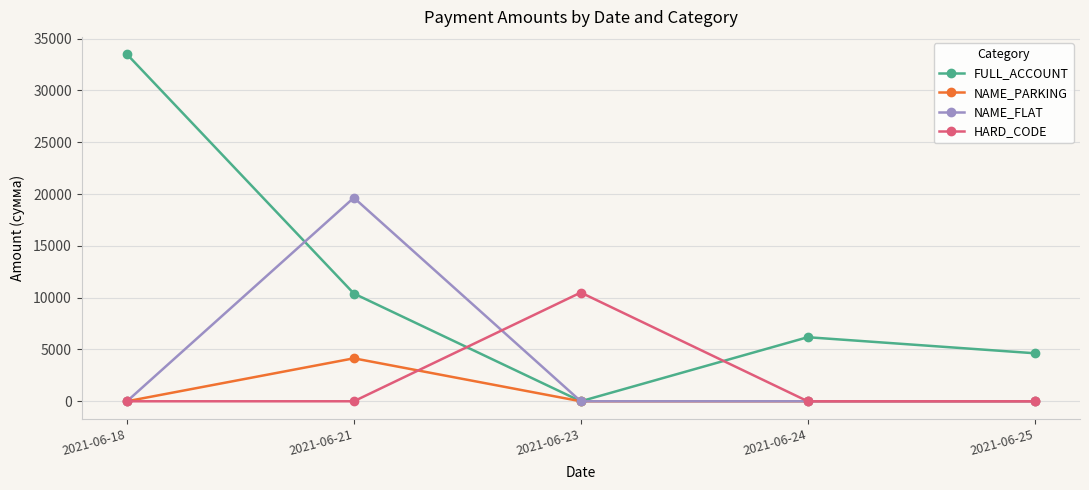

What is the average value of the FULL_ACCOUNT series?

10941.3